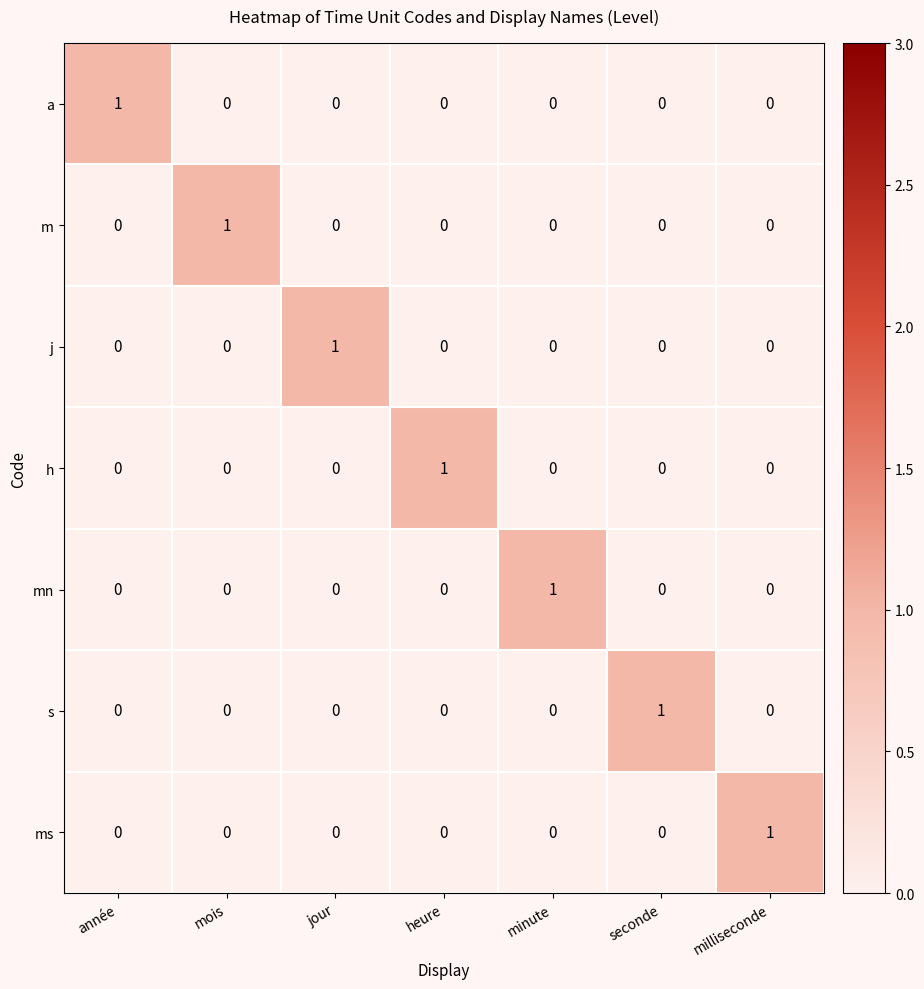

Which category has the highest value in the m series?

mois